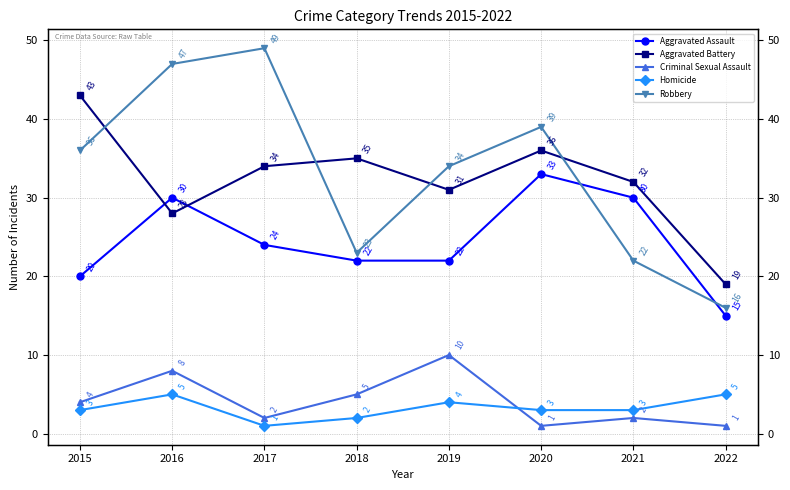

Read the Robbery value at 2015.

36